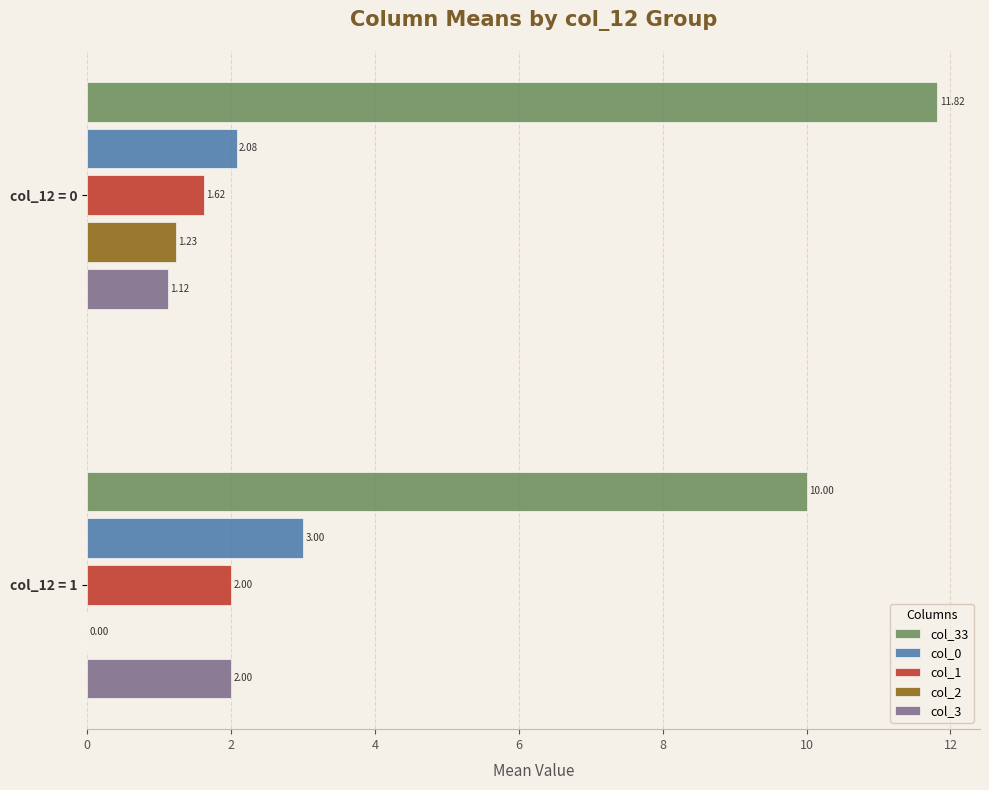

How many col_33 values are between 10 and 11?

1